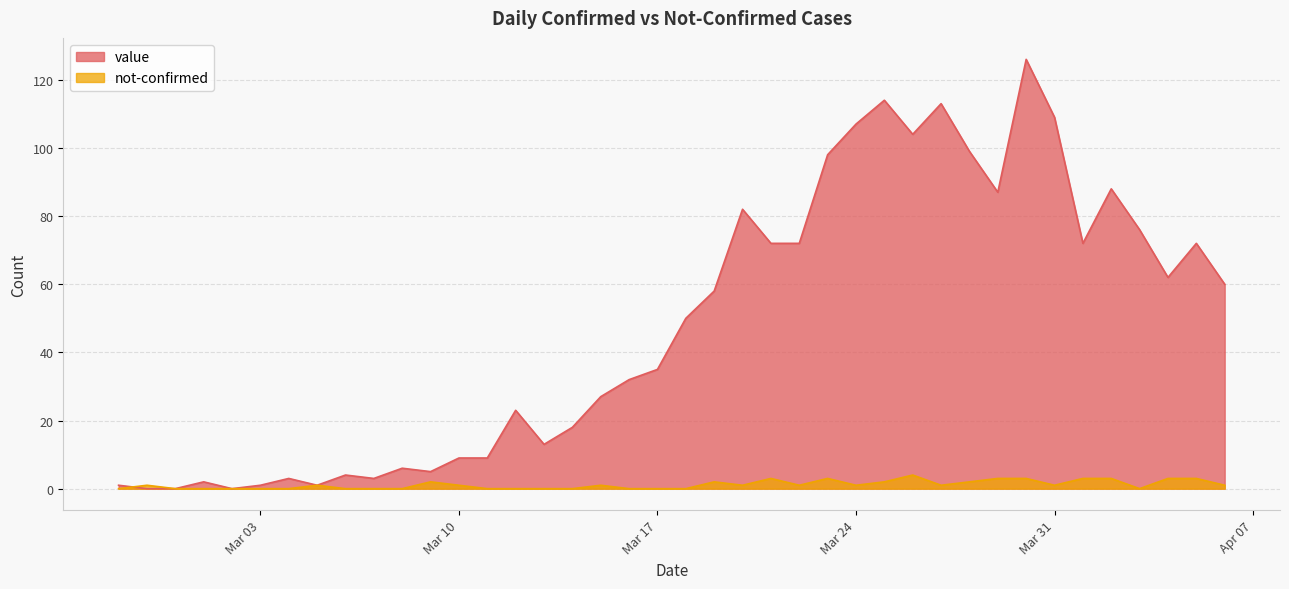

At which label does value first exceed 50?

2020-03-19